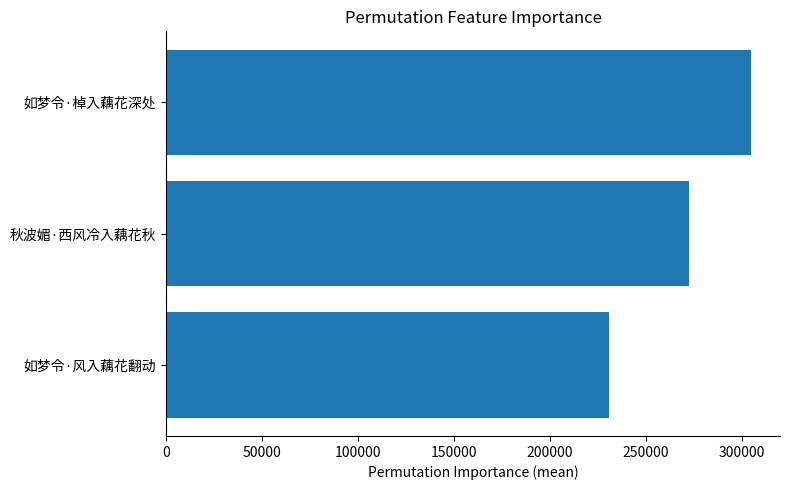

Rank the categories by value from highest to lowest.

如梦令·棹入藕花深处, 秋波媚·西风冷入藕花秋, 如梦令·风入藕花翻动